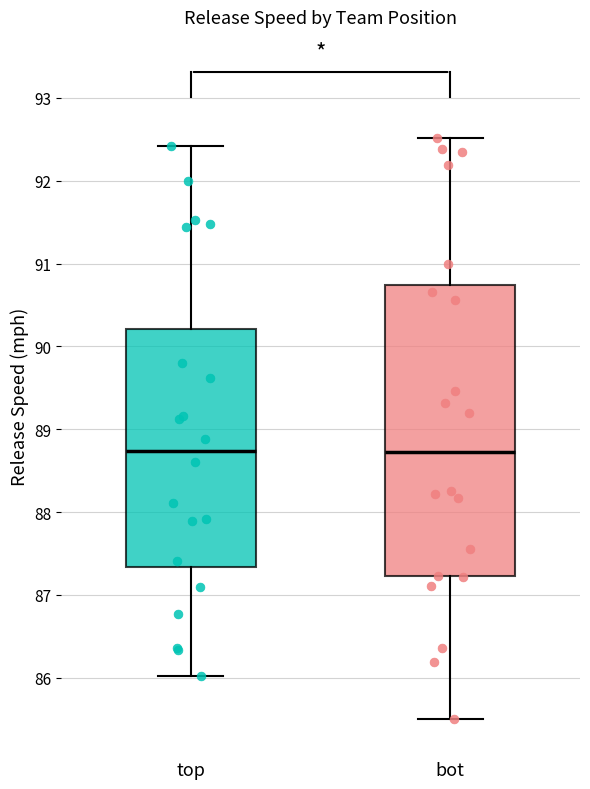

Reading left to right, read every box against the y-axis: the position of its median line, the range the box covers, and the ends of its whiskers. The values are not printed on the chart, so give them approximately, as read against the axis.

top: median 88.7, box 87.3 to 90.2, whiskers 86.0 to 92.4
bot: median 88.7, box 87.2 to 90.7, whiskers 85.5 to 92.5